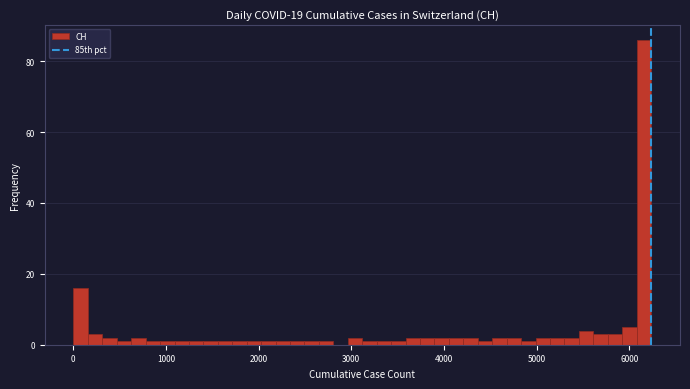

Around what value on the x-axis is the tallest bar? Give the approximate position of its centre, as read against the axis.

6200